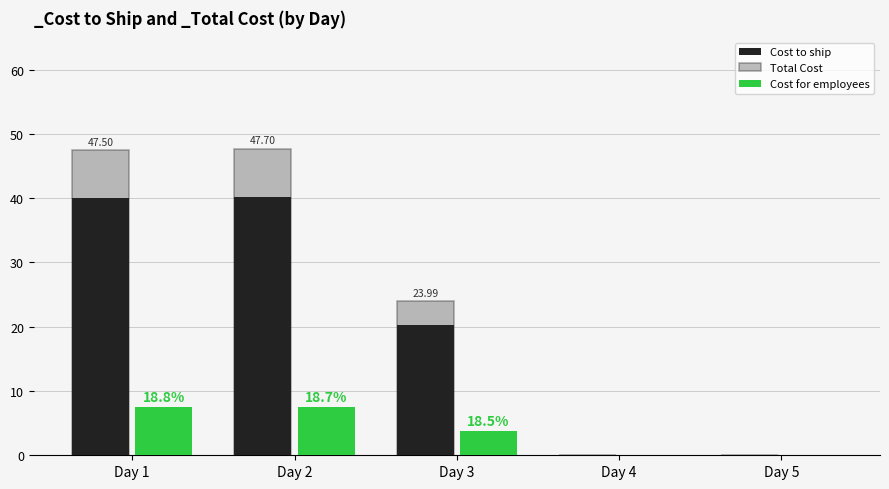

At which label is Total Cost closest to 23?

Day 3